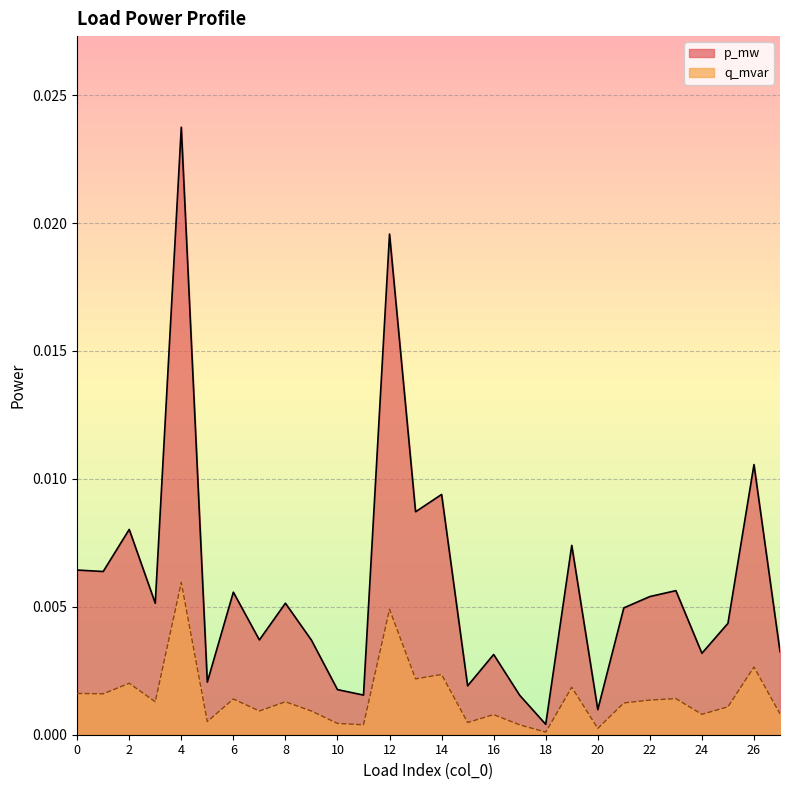

At how many categories does at least one series exceed 0?

28